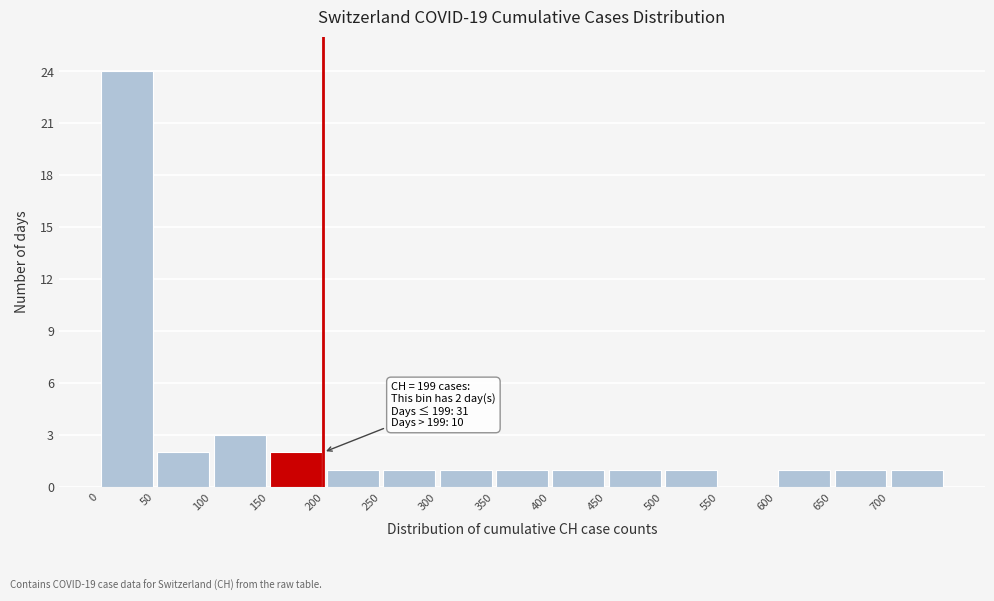

Over which range of the x-axis is the bar tallest?

0 to 50